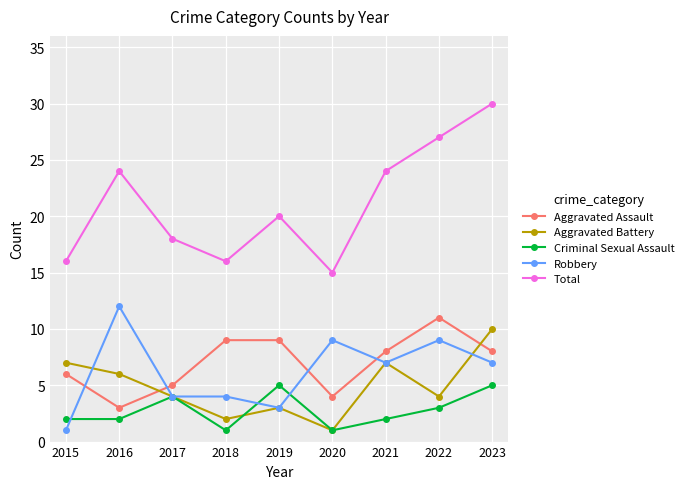

What is the lowest value of the Total series?

15